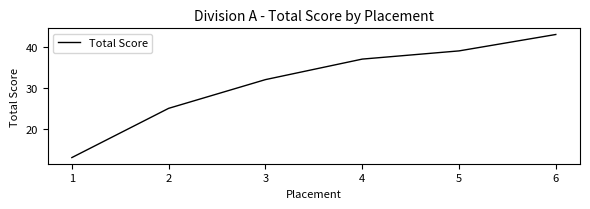

List the labels in order of value, smallest first.

1, 2, 3, 4, 5, 6